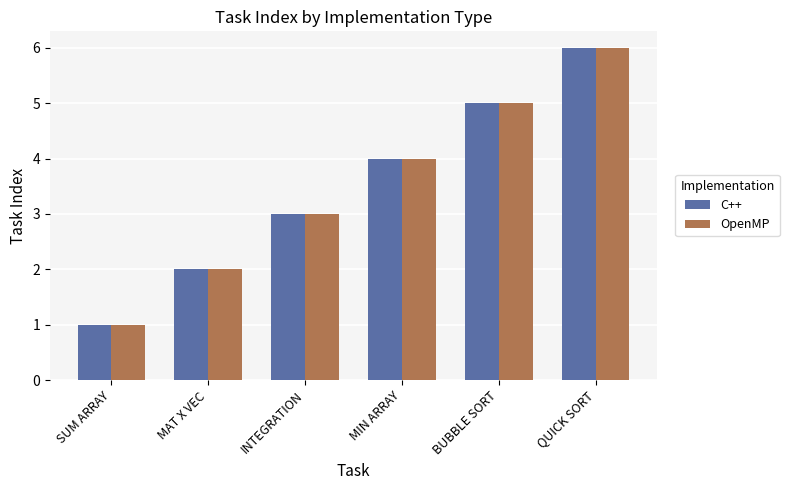

What is the sum of the OpenMP values at BUBBLE SORT and MAT X VEC?

7